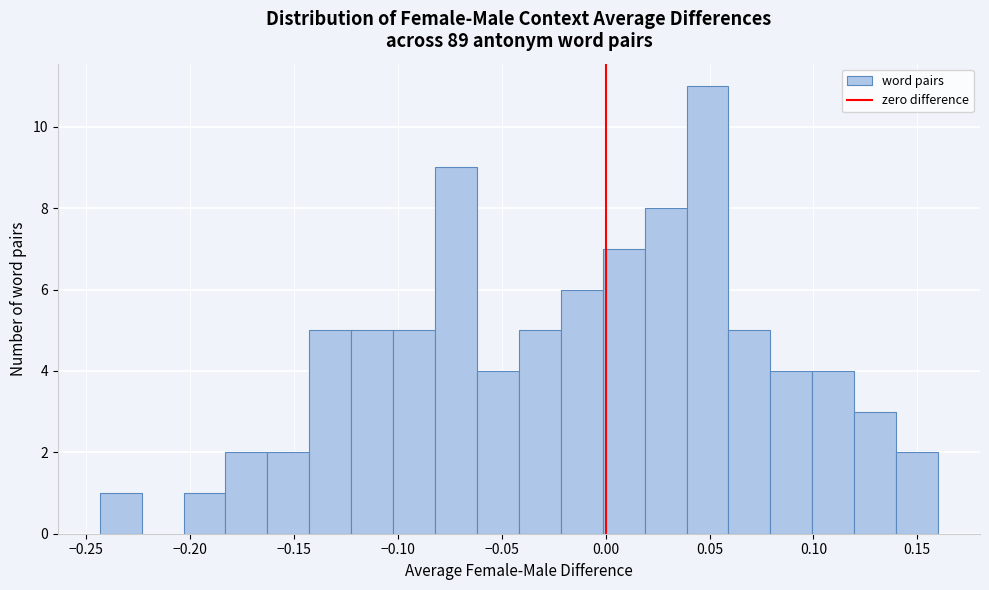

Which range on the x-axis has the tallest bar?

0.040 to 0.060